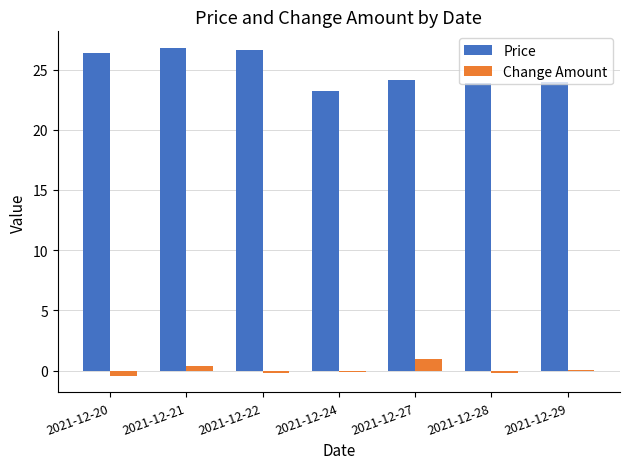

What is the highest value of the Change Amount series?

0.9